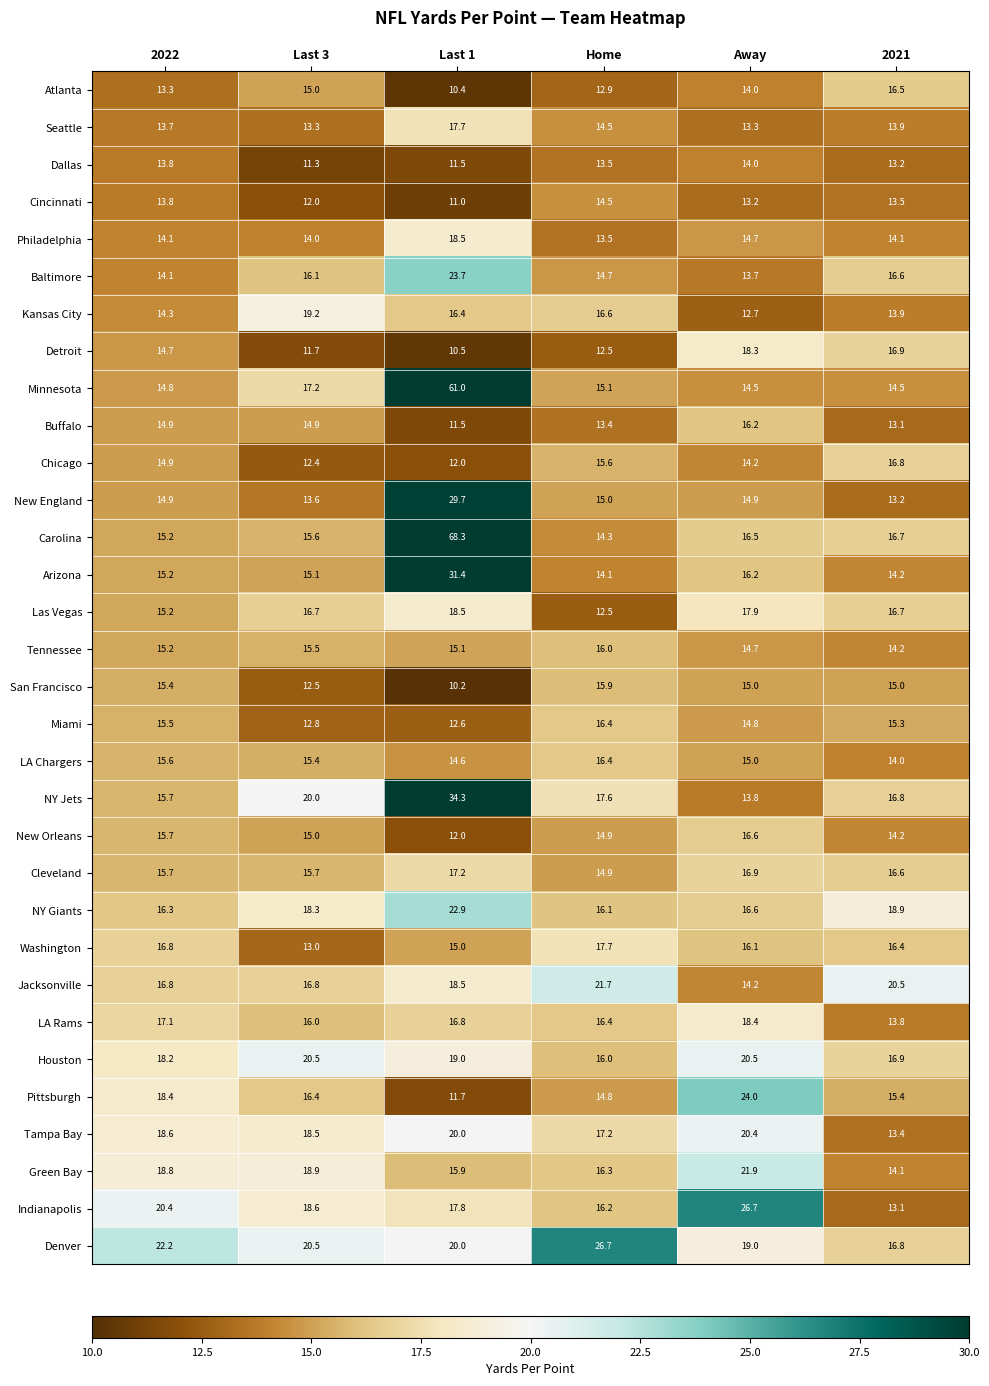

What is the spread (max minus min) of values at Last 3?

9.2